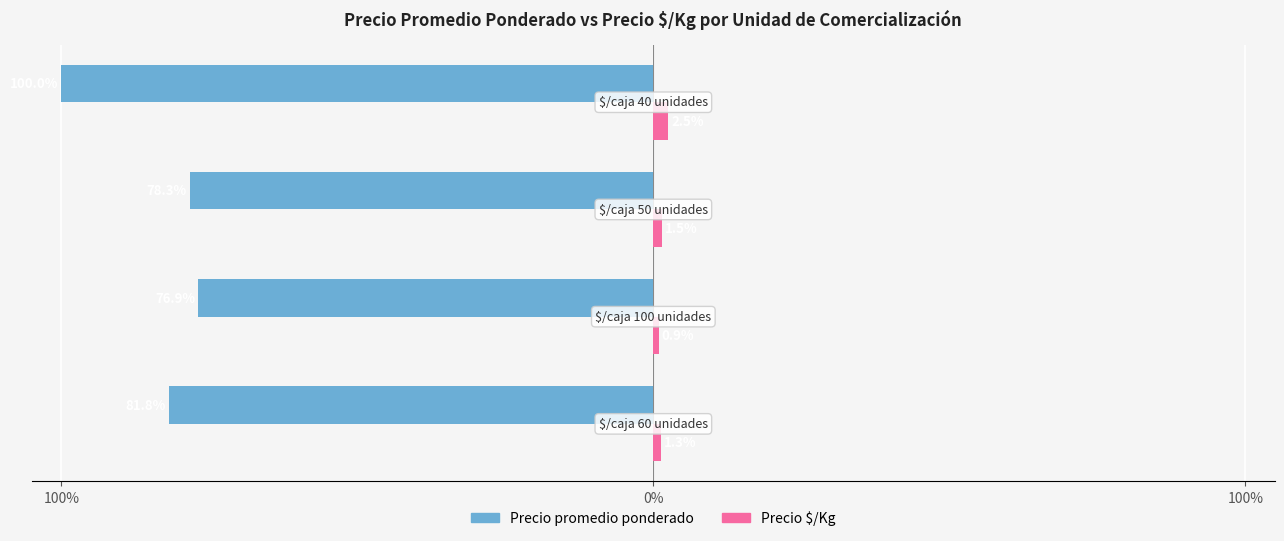

Reading right to left, transcribe all the data shown in this chart.

Precio promedio ponderado: -100.0	-78.3	-76.9	-81.8
Precio $/Kg: 2.5	1.5	0.9	1.3